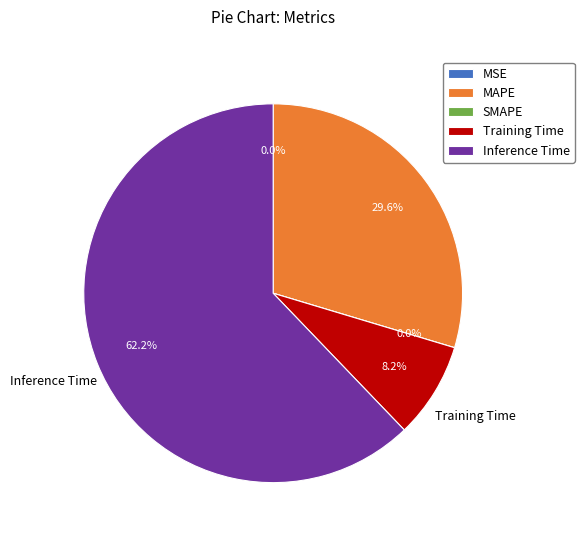

Which slice represents more than half of the pie?

Inference Time